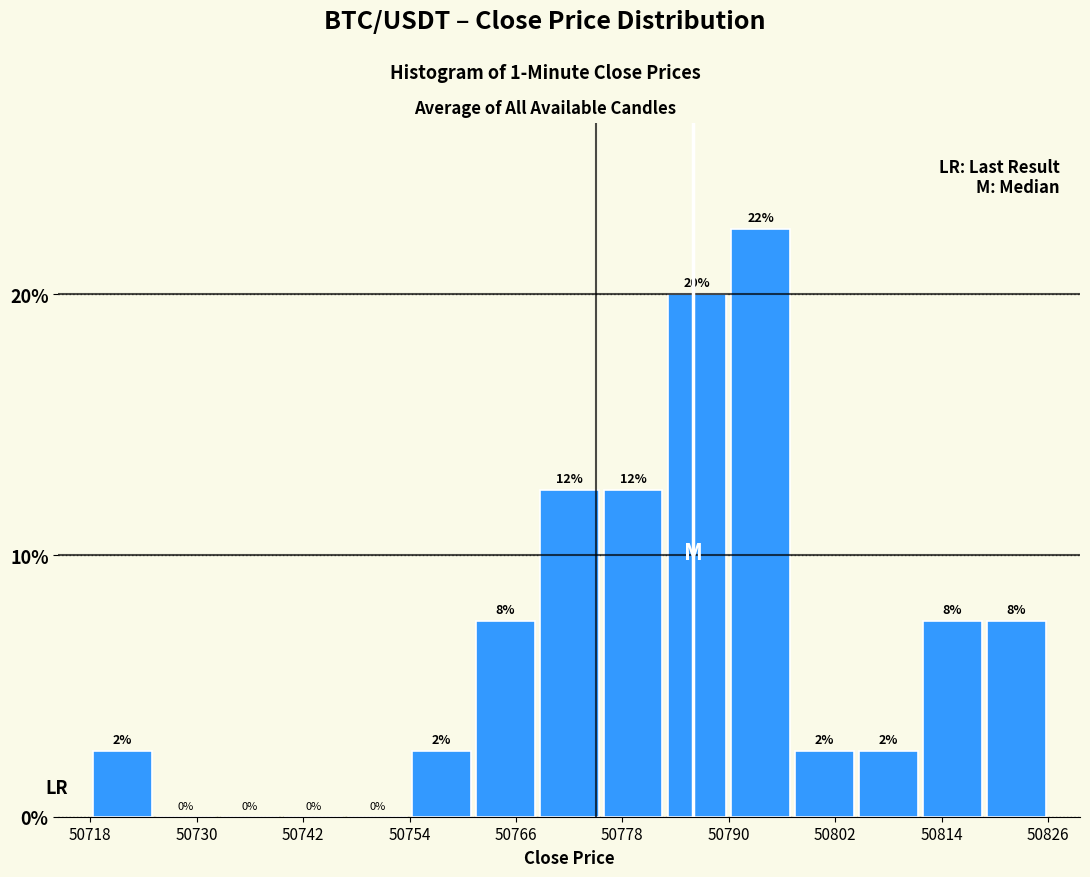

Around what value on the x-axis is the tallest bar? Give the approximate position of its centre, as read against the axis.

50794